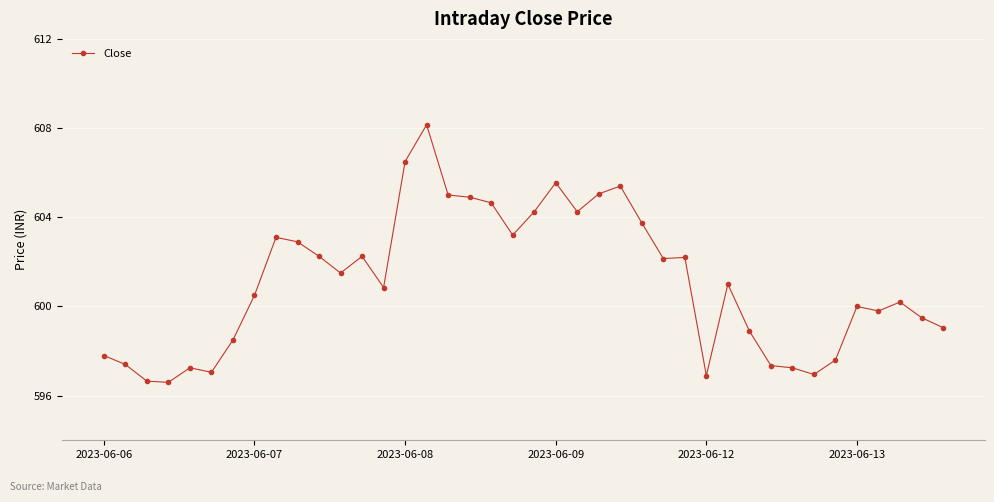

What is the maximum value shown in the chart?

608.2